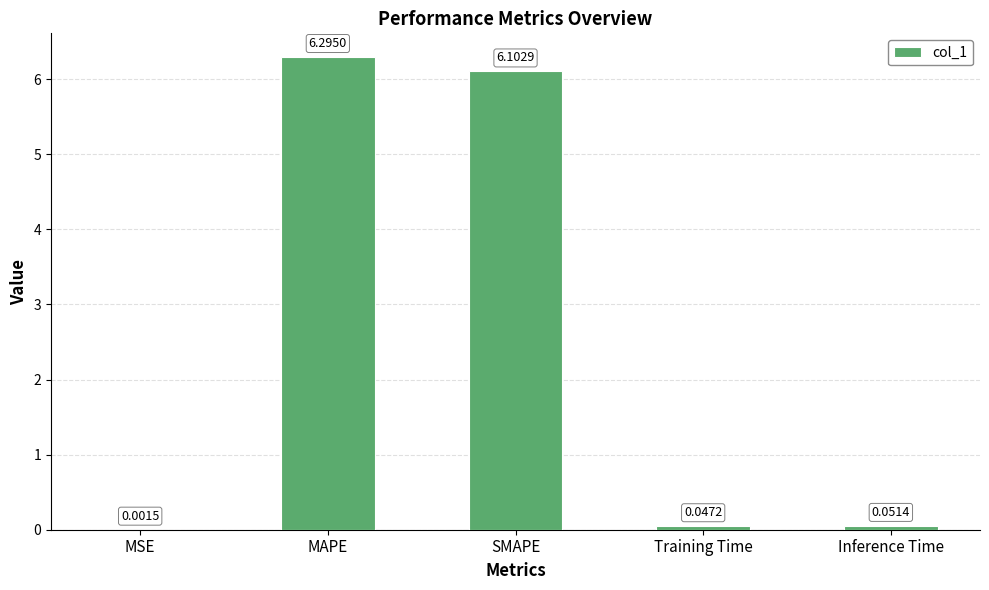

Between MAPE and Training Time, which is larger?

MAPE